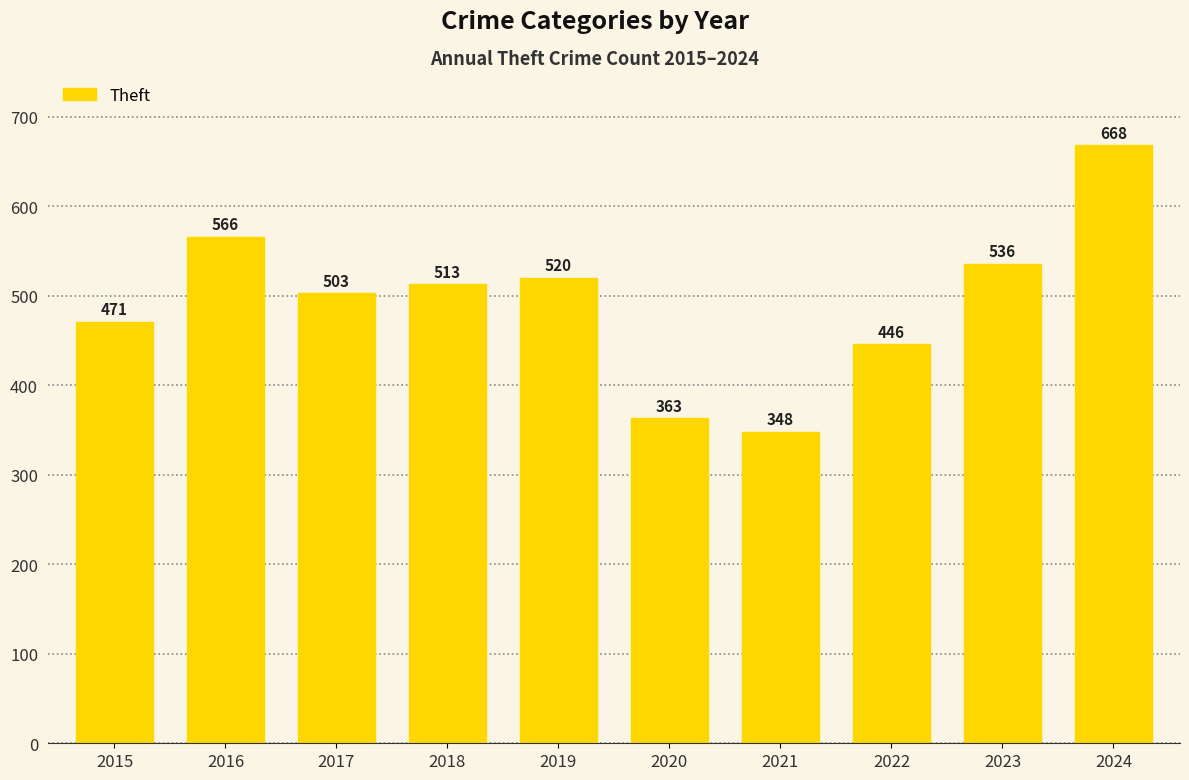

Reading left to right, transcribe all the data shown in this chart.

471	566	503	513	520	363	348	446	536	668